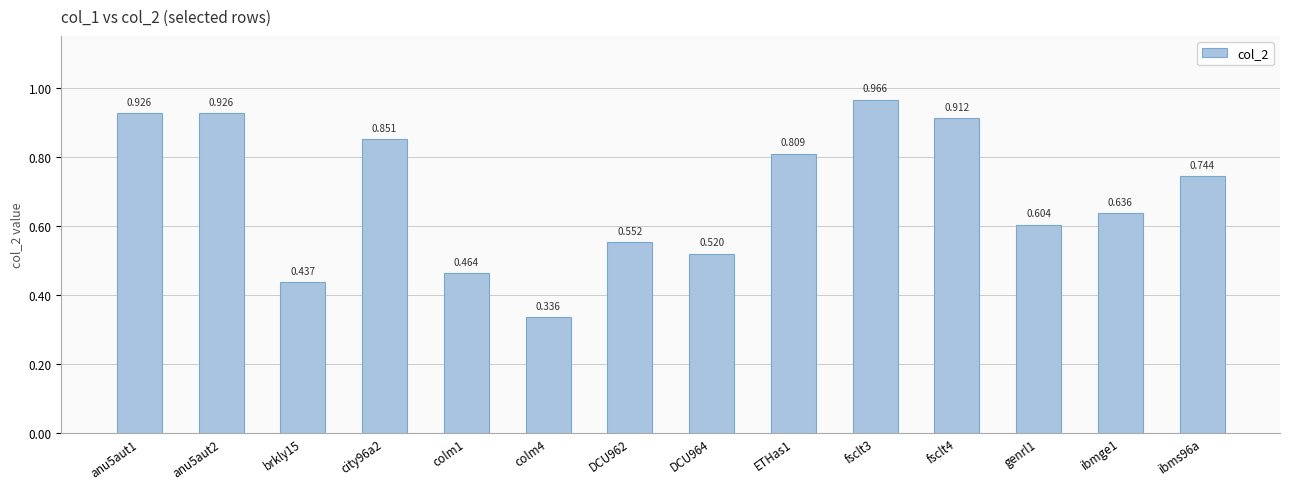

What is the minimum value shown in the chart?

0.3